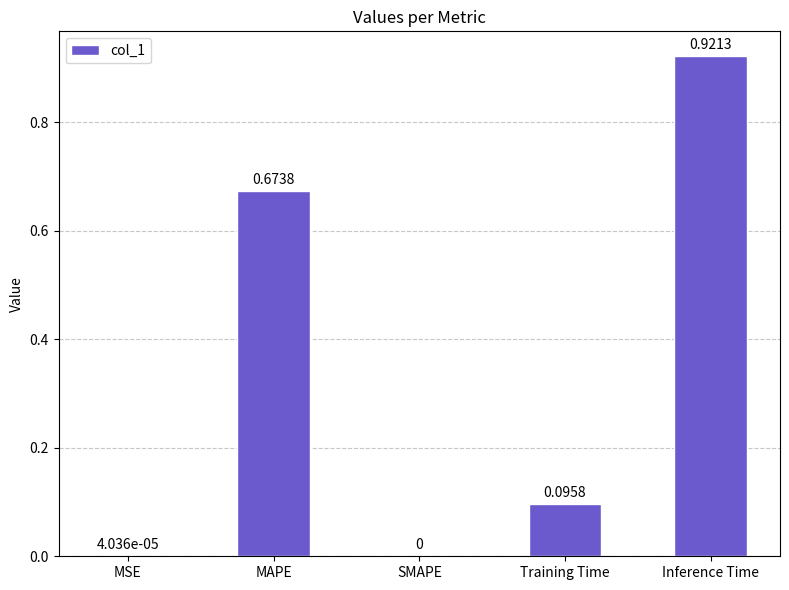

Does the chart contain stacked bars?

No